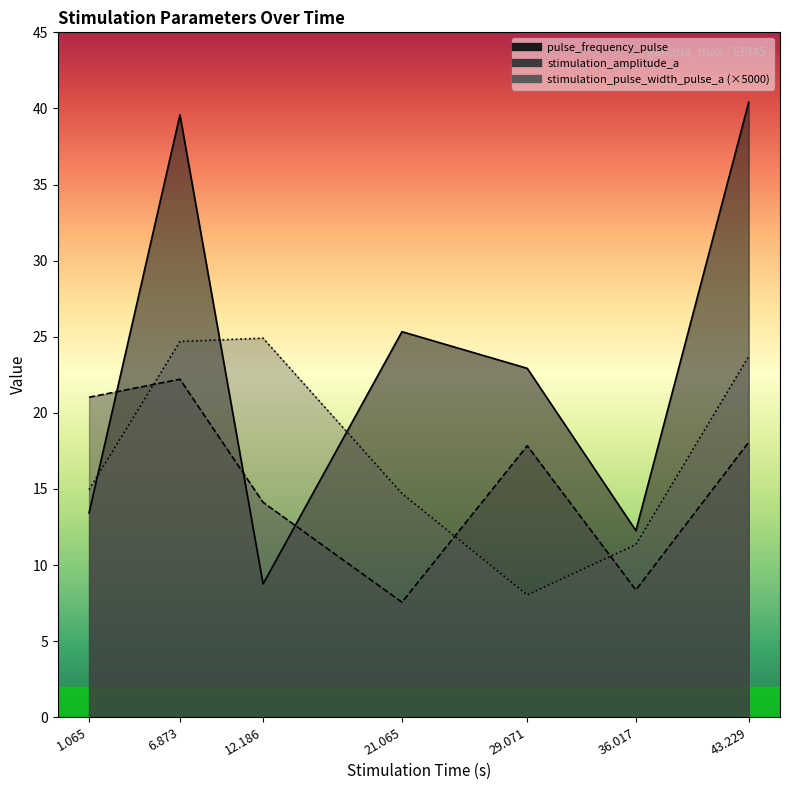

In stimulation_pulse_width_pulse_a, how many points are higher than both neighbors (excluding endpoints)?

1